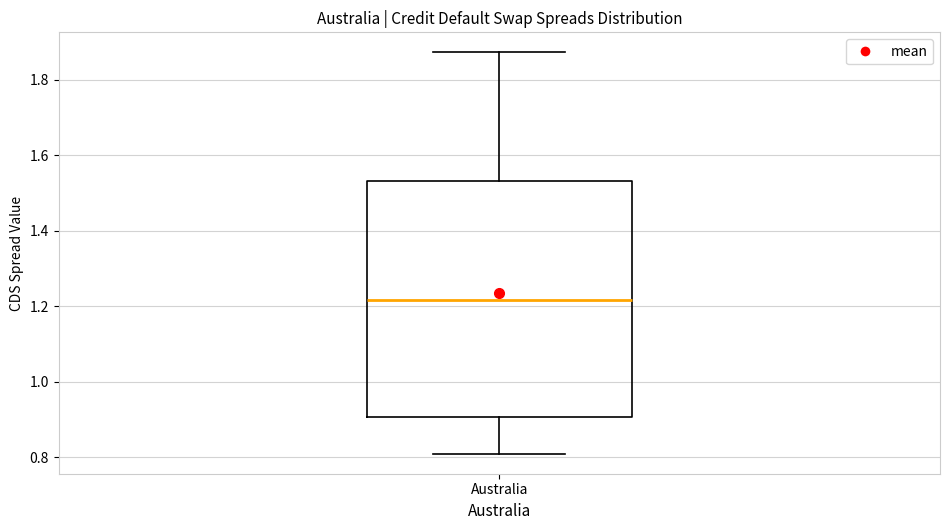

Transcribe this box plot: give where the median line is, the range the box spans, and where the two whiskers end, as read against the y-axis. The values are not printed on the chart, so give them approximately, as read against the axis.

median 1.22, box 0.90 to 1.54, whiskers 0.80 to 1.88